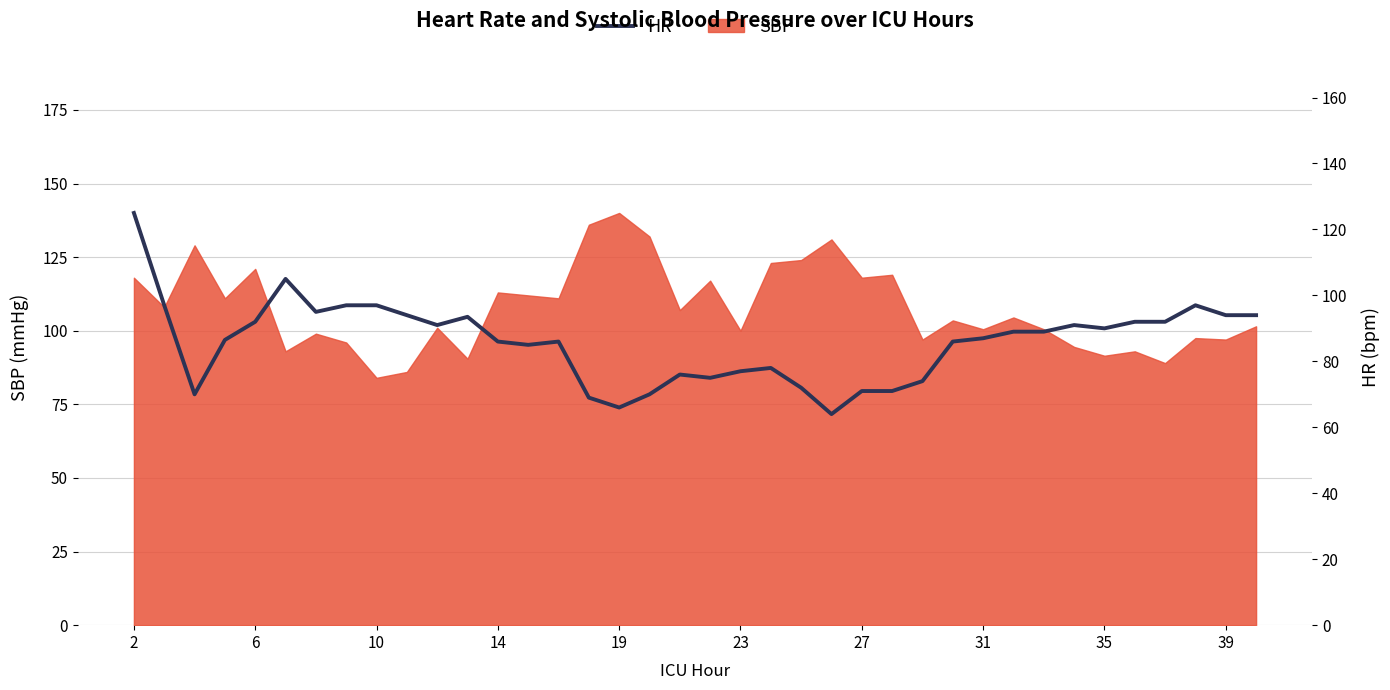

Between 34 and 19, which is larger?

34